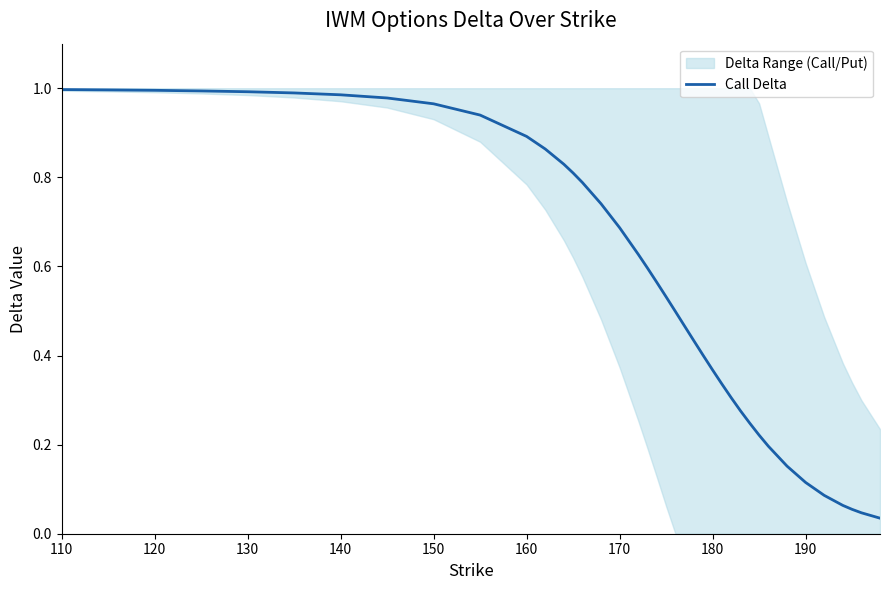

Is it true that Call Delta equals 1.0 at 110?

True